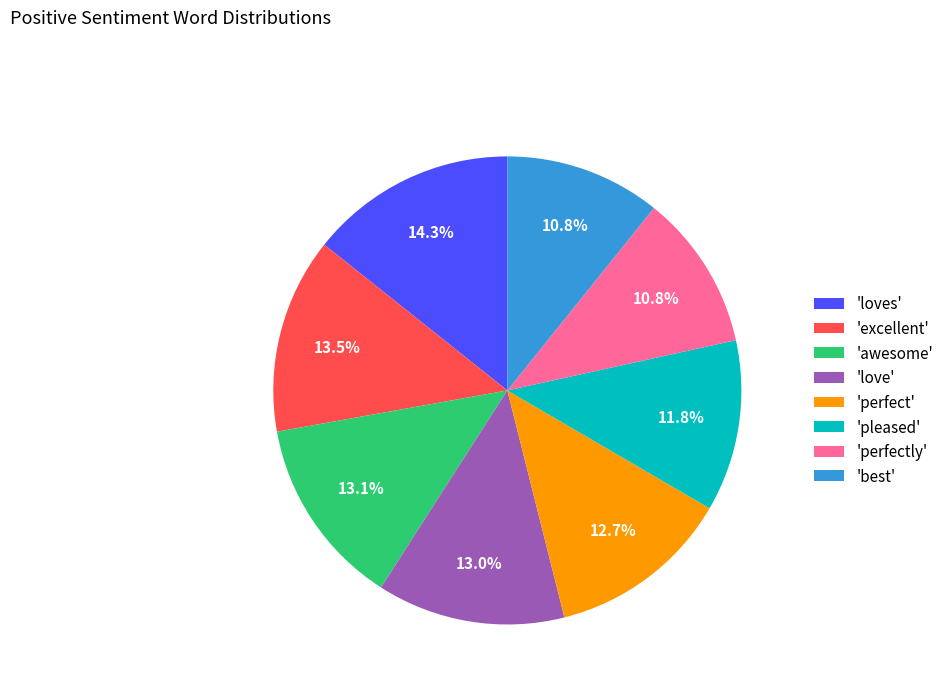

Which has a higher value, 'excellent' or 'best'?

'excellent'